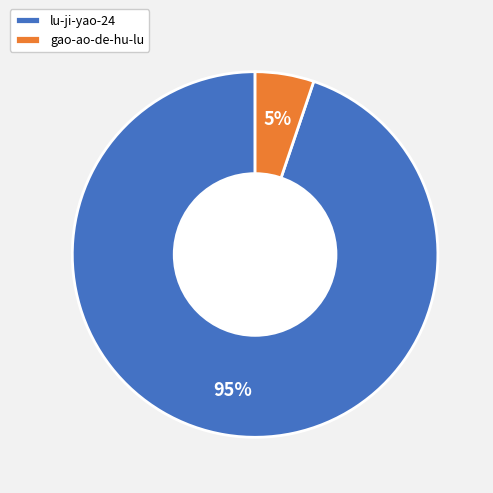

Is there a majority slice in this chart?

Yes